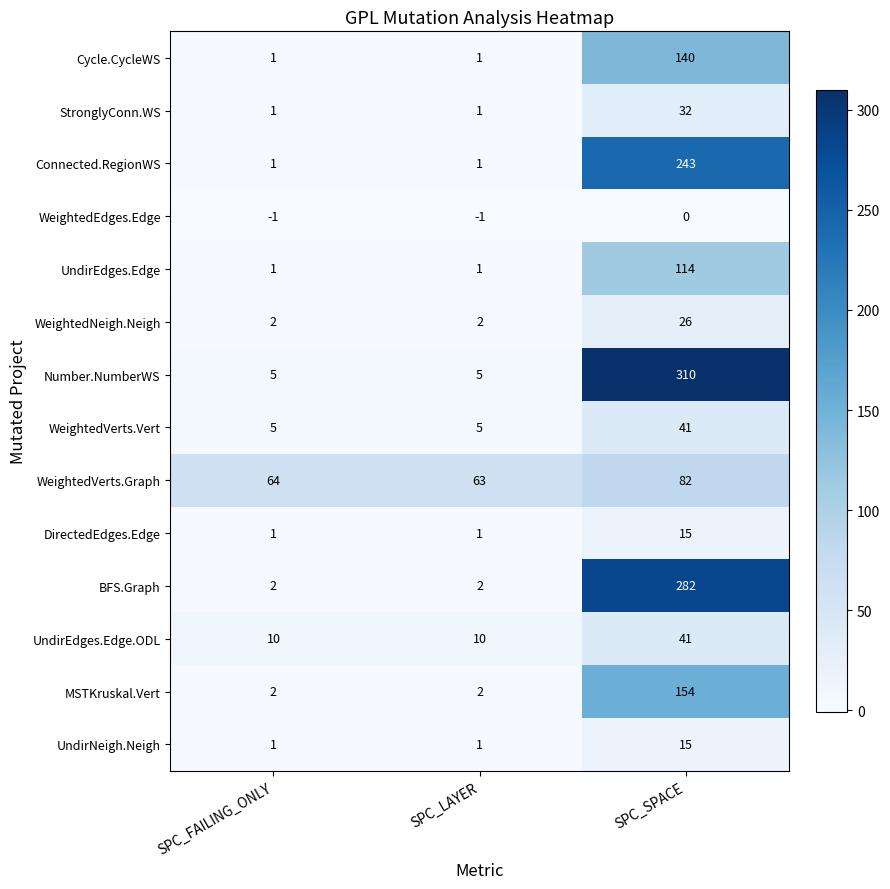

Between SPC_FAILING_ONLY and SPC_LAYER, which series saw the biggest shift?

WeightedVerts.Graph